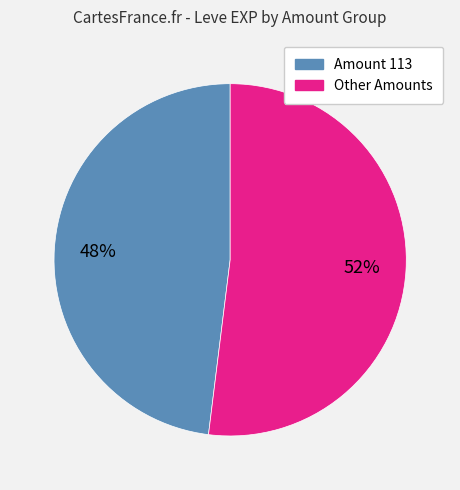

Is there a majority slice in this chart?

Yes